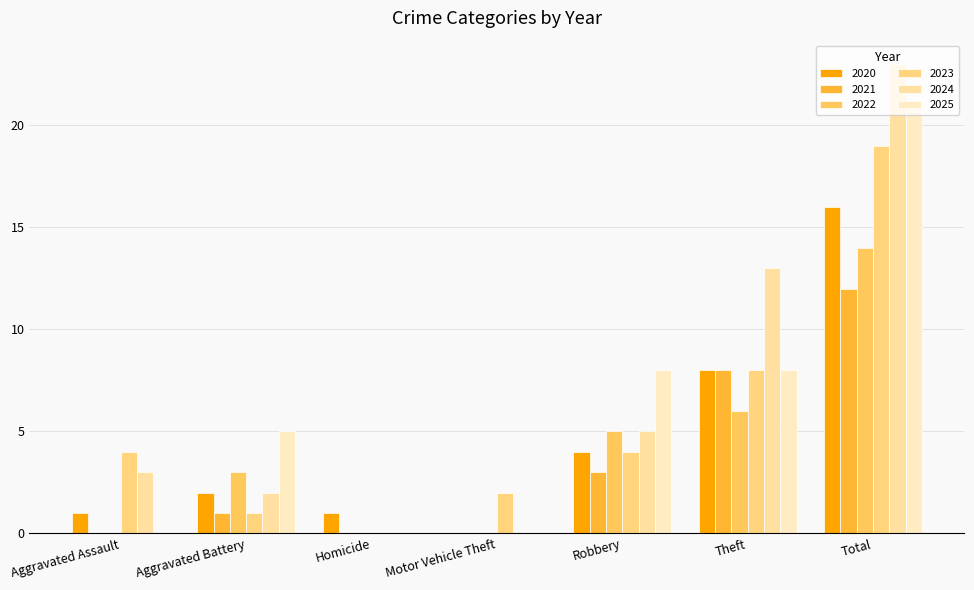

What are all the series names shown in the legend?

2020, 2021, 2022, 2023, 2024, 2025